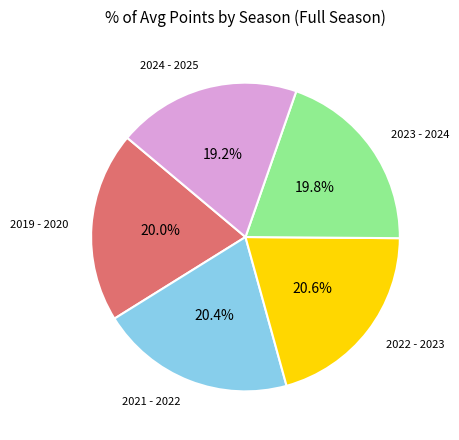

Is there a majority slice in this chart?

No